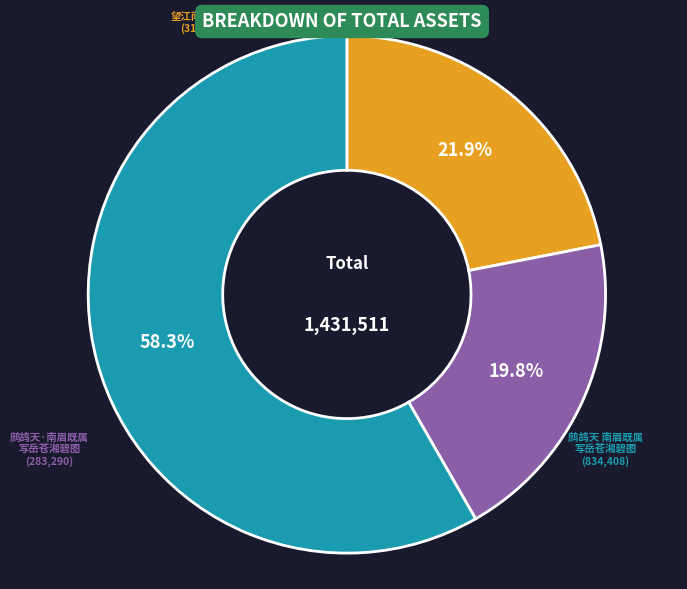

Does any single category account for the majority?

Yes